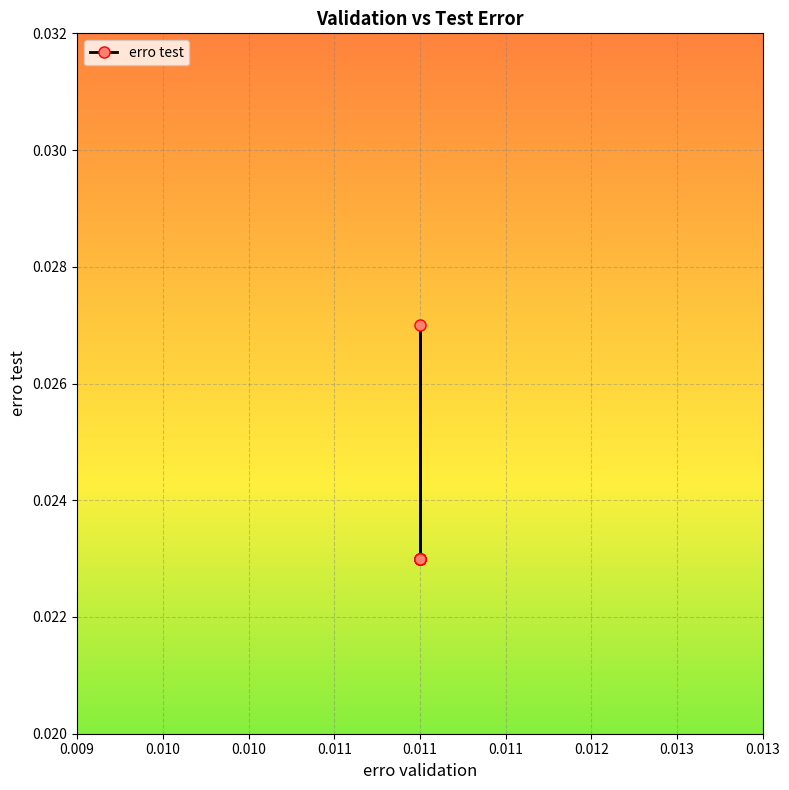

Count the values in the range 0 to 1.

10